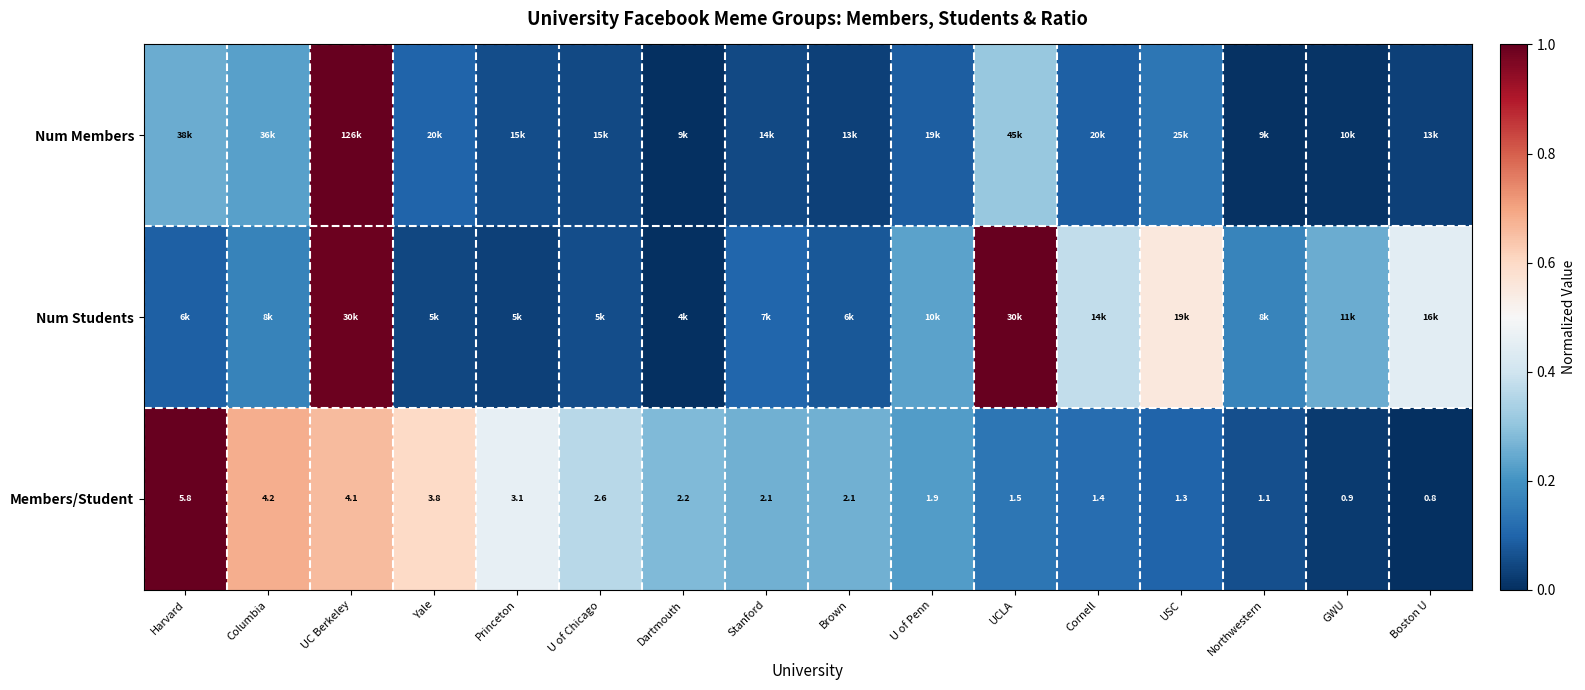

At which label does Members/Student first exceed 2?

Harvard